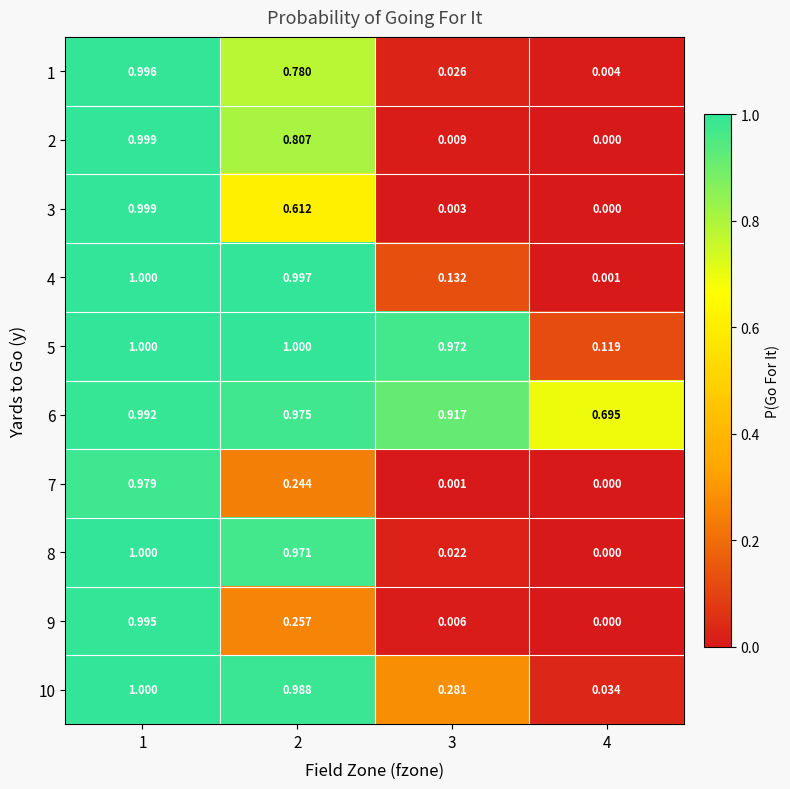

At how many categories does at least one series exceed 0?

4